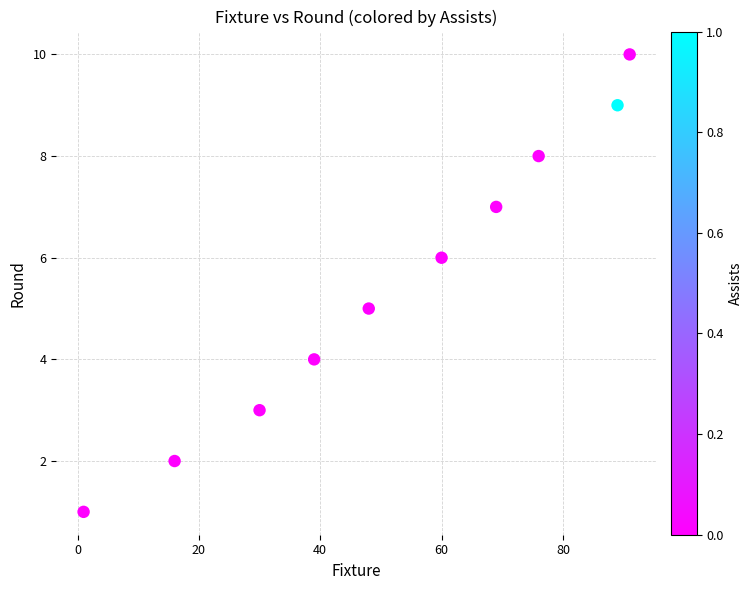

What is the average X value?

52